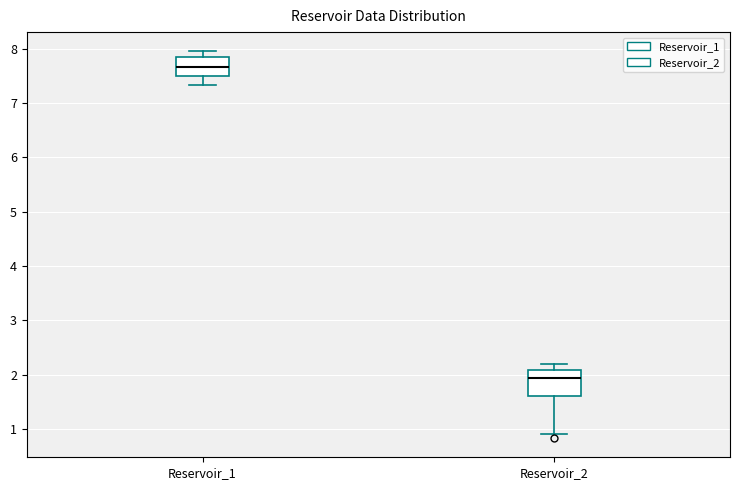

Where does the lower whisker of the box for Reservoir_1 end on the y-axis? The values are not printed on the chart, so give them approximately, as read against the axis.

7.3